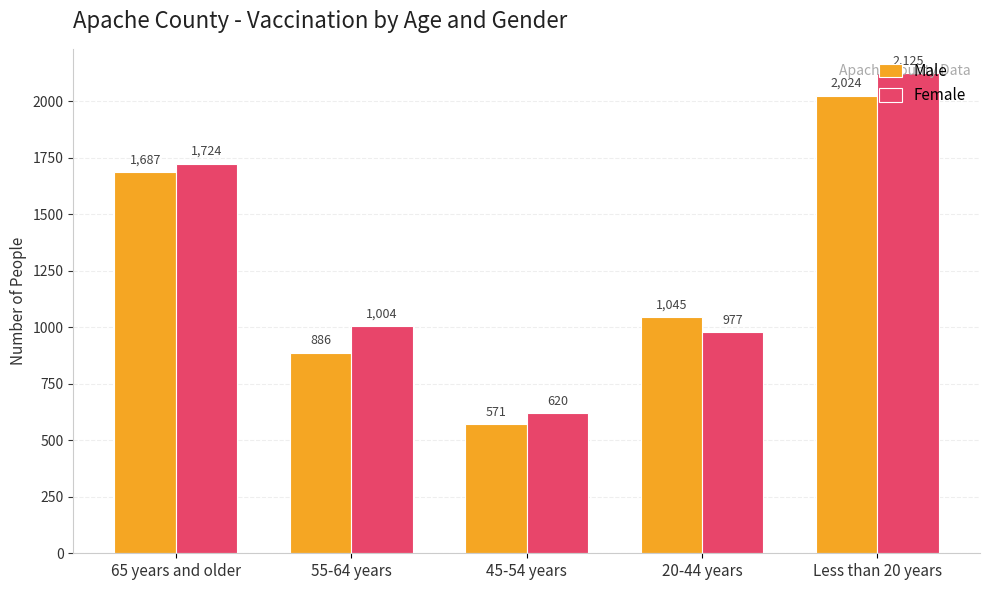

What position from the left is 45-54 years?

3